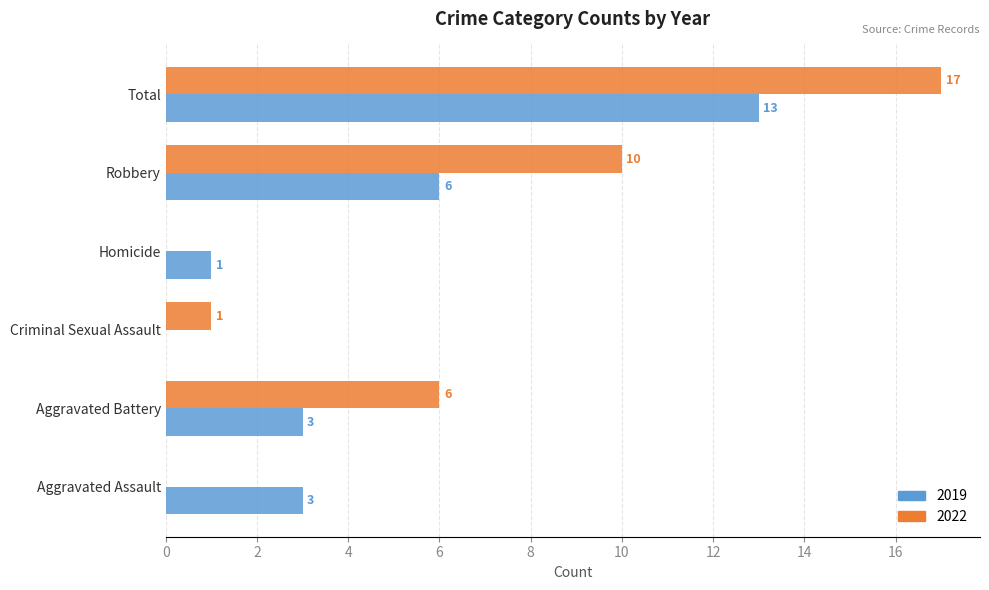

The value of 2022 at Criminal Sexual Assault is 1. True or false?

True